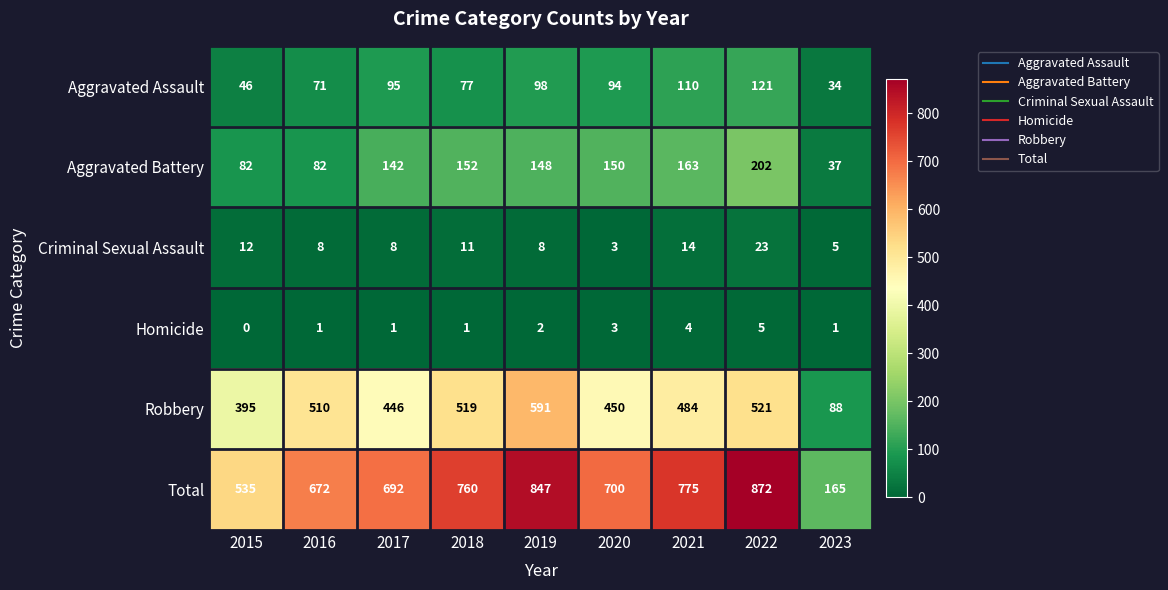

What is the maximum value shown in the chart?

872